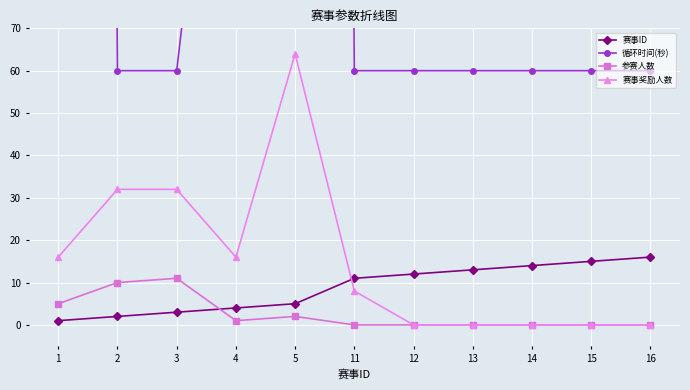

The 赛事ID series shows 21 at 12. True or false?

False